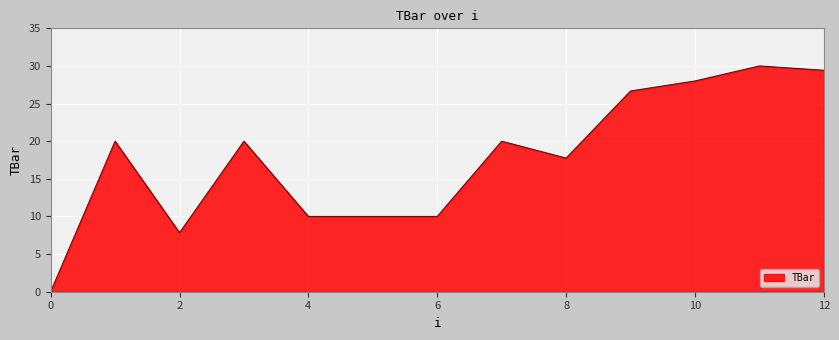

Reading left to right, extract all data points from this chart.

0.0	20.0	7.8	20.0	10.0	10.0	10.0	20.0	17.8	26.7	28.0	30.0	29.4